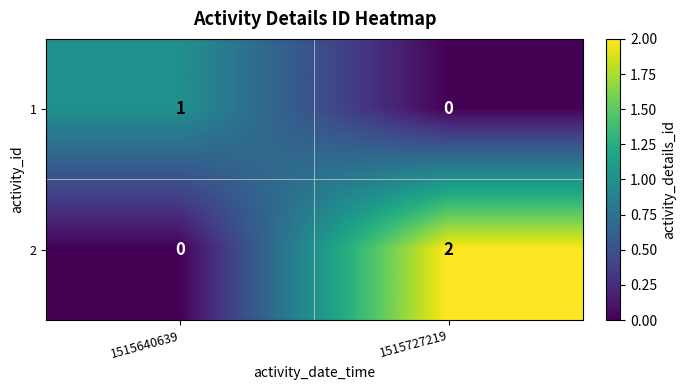

Is the value of 2 at 1515640639 greater than the value of 1 at 1515640639?

No